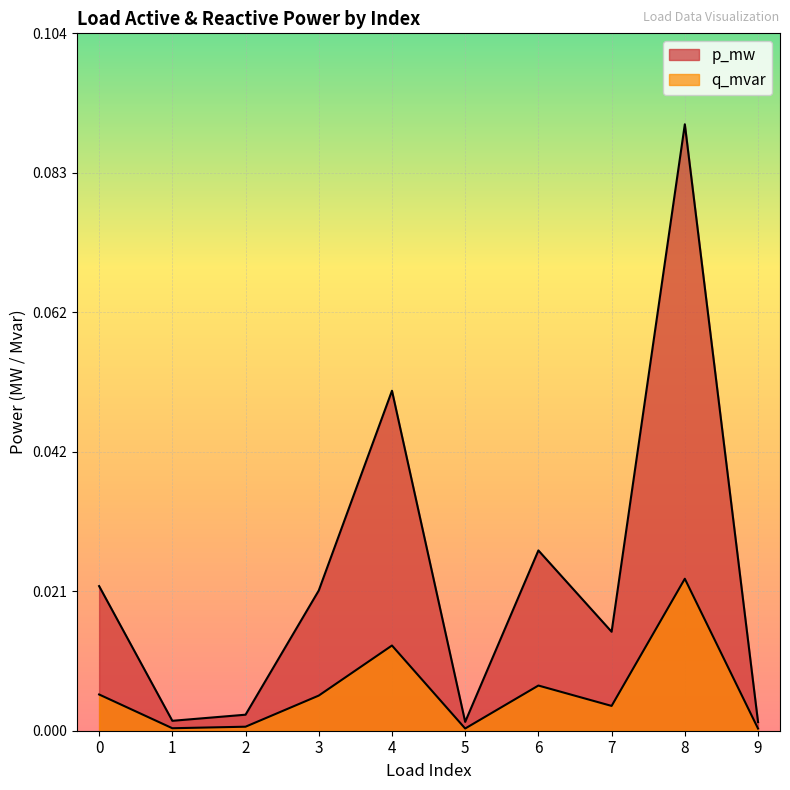

True or false: q_mvar and p_mw intersect in this chart.

False